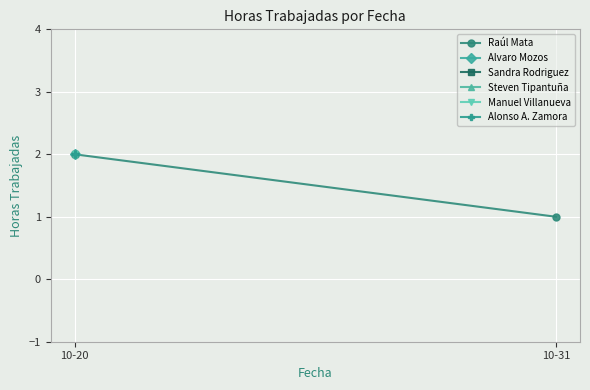

Reading left to right, extract all data points from this chart.

2	1